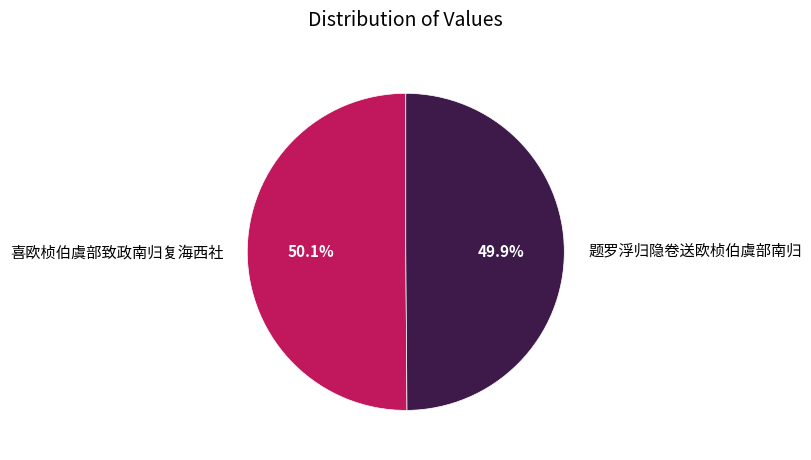

Approximately how many times larger is the value at 喜欧桢伯虞部致政南归复海西社 compared to 题罗浮归隐卷送欧桢伯虞部南归?

1.0